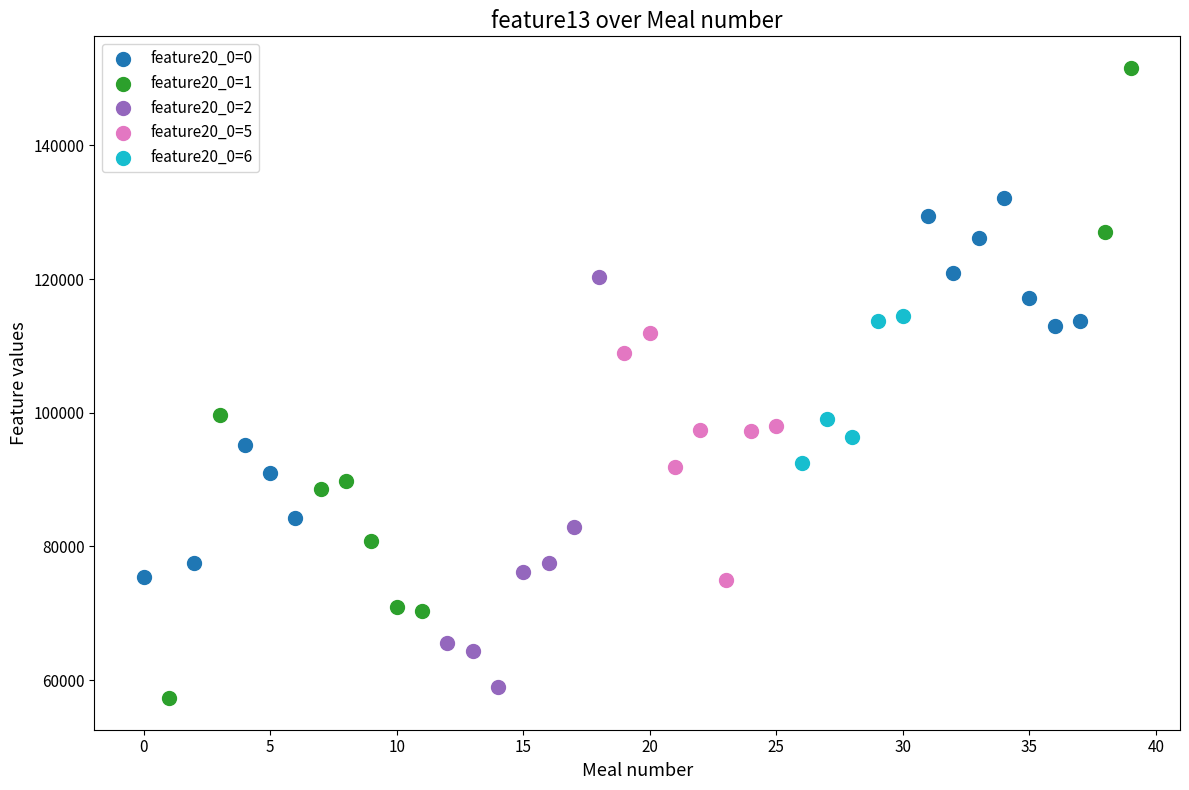

Which series has the largest Y range (max minus min)?

feature20_0=1